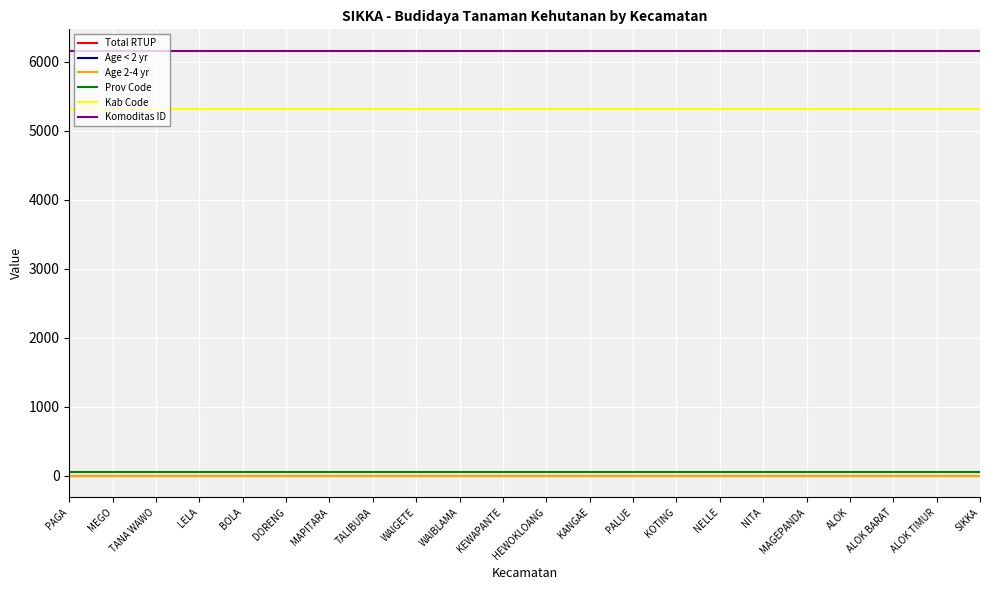

What is the label of the 6th point from the left?

DORENG